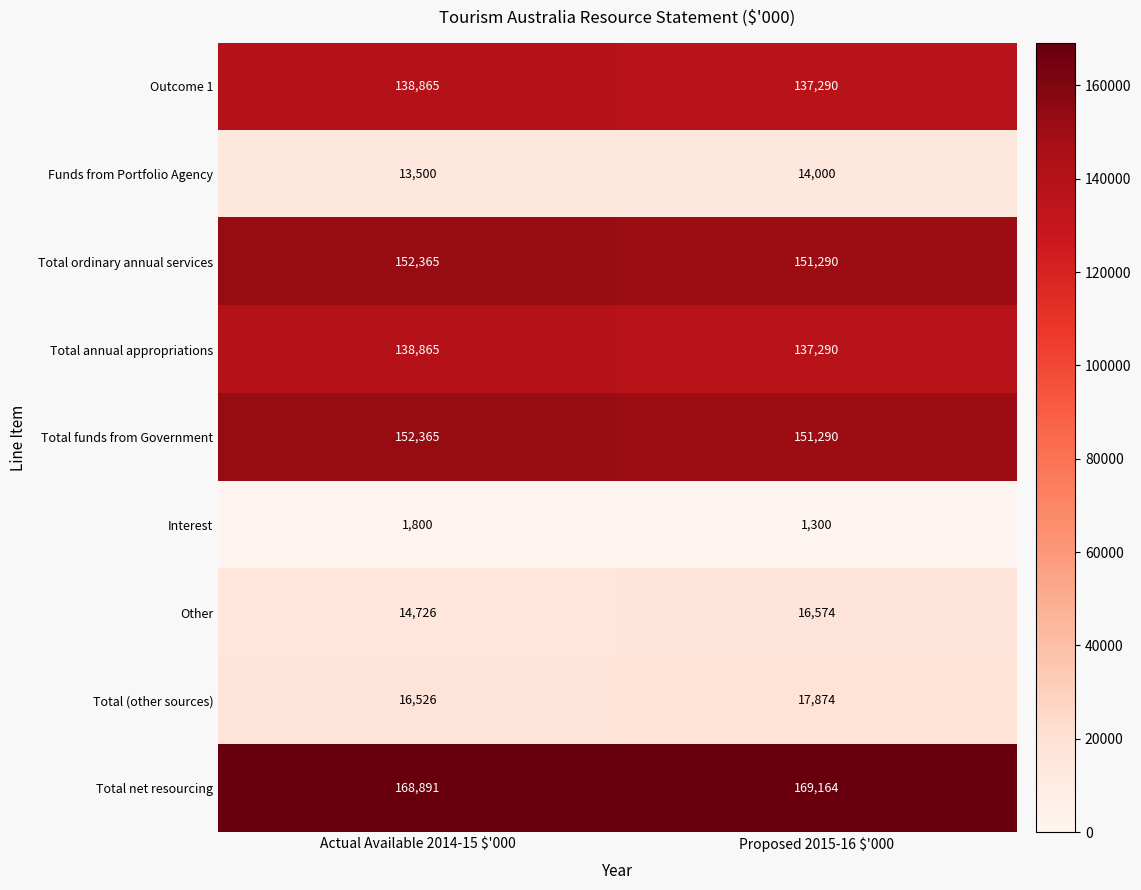

Read the Total net resourcing value at Proposed 2015-16 $'000.

169164